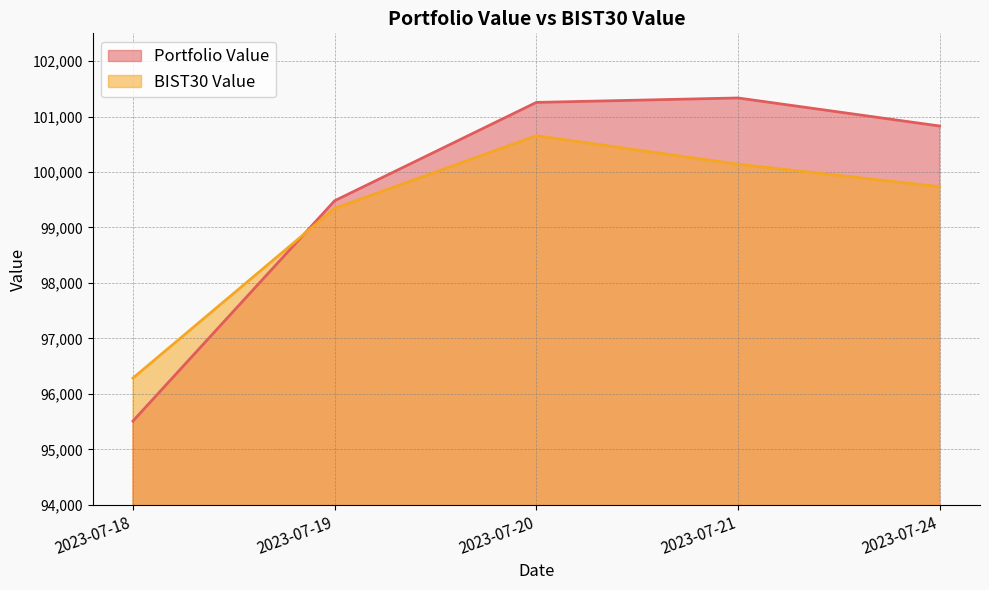

At which label does BIST30 Value reach its minimum?

2023-07-18